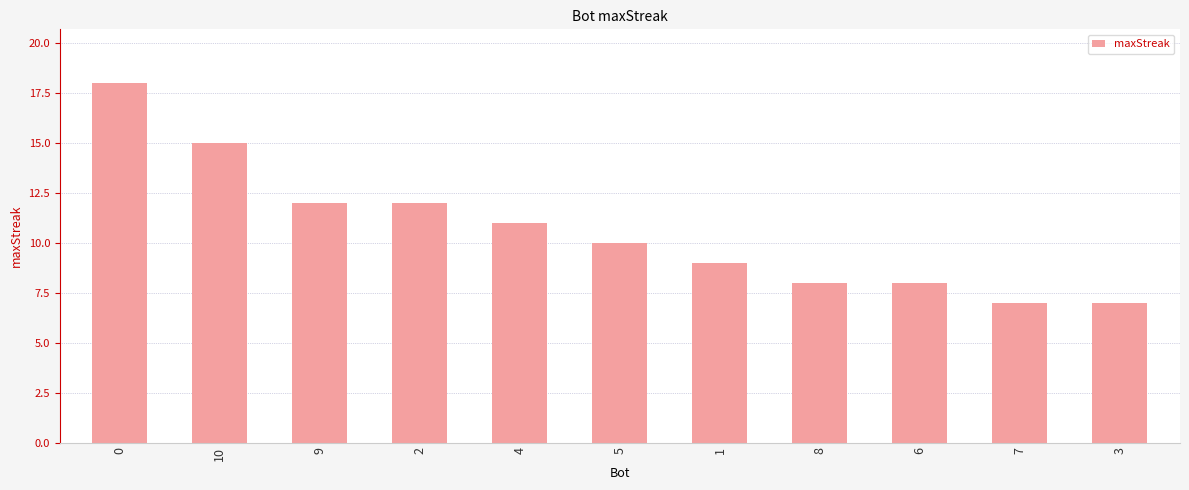

The chart shows a value of 16 at 1. True or false?

False